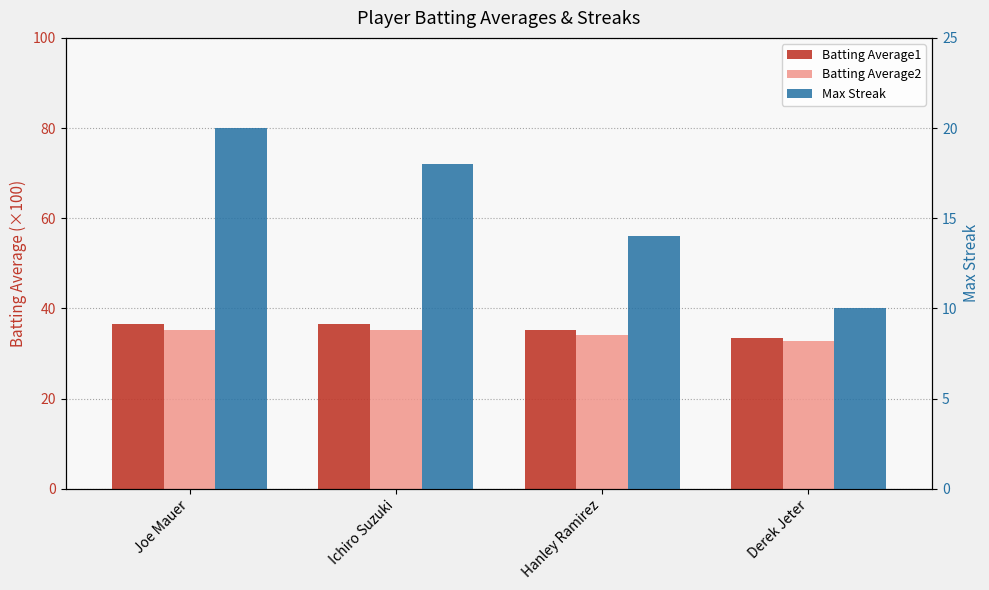

At which label does Batting Average2 first exceed 35?

Joe Mauer